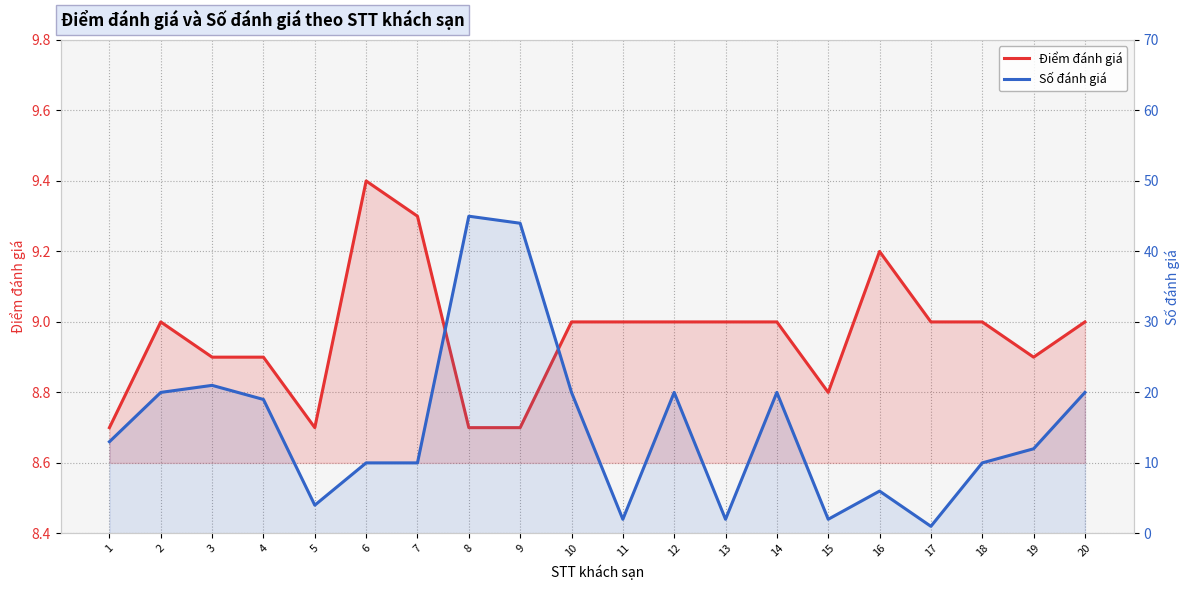

At which category does Số đánh giá reach its first local valley?

5